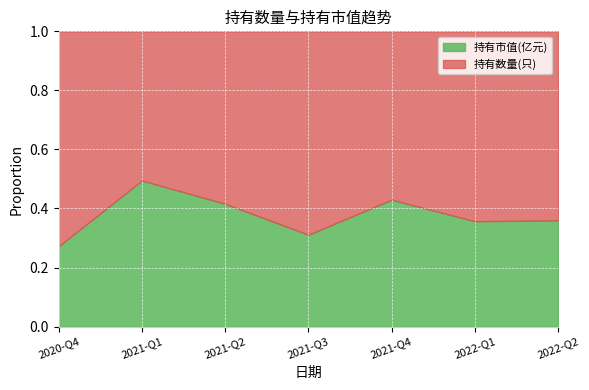

Reading left to right, what are all the values shown in this chart?

持有数量(只): 2020-Q4=26.0	2021-Q1=12.0	2021-Q2=10.0	2021-Q3=8.0	2021-Q4=21.0	2022-Q1=22.0	2022-Q2=19.0
持有市值(亿元): 2020-Q4=9.7	2021-Q1=11.7	2021-Q2=7.1	2021-Q3=3.6	2021-Q4=15.8	2022-Q1=12.2	2022-Q2=10.7